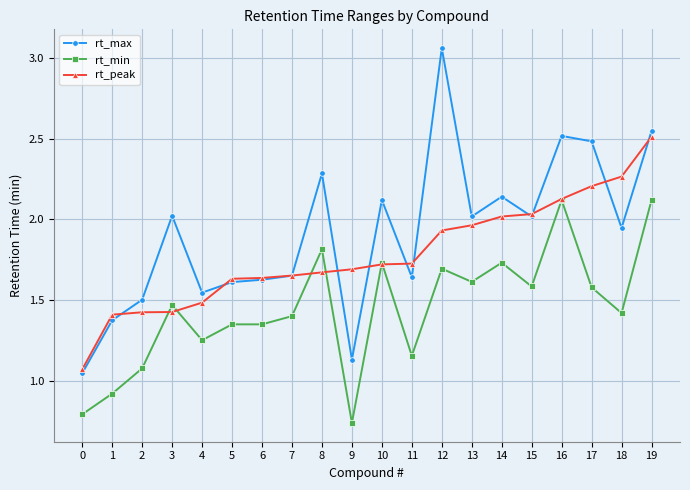

Is it true that rt_peak equals 2.0 at 13?

True